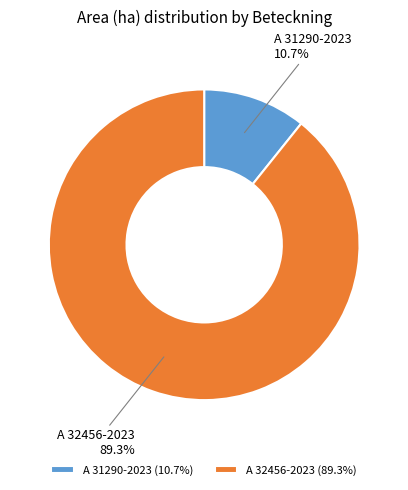

Approximately how many times larger is the value at A 32456-2023 compared to A 31290-2023?

8.3